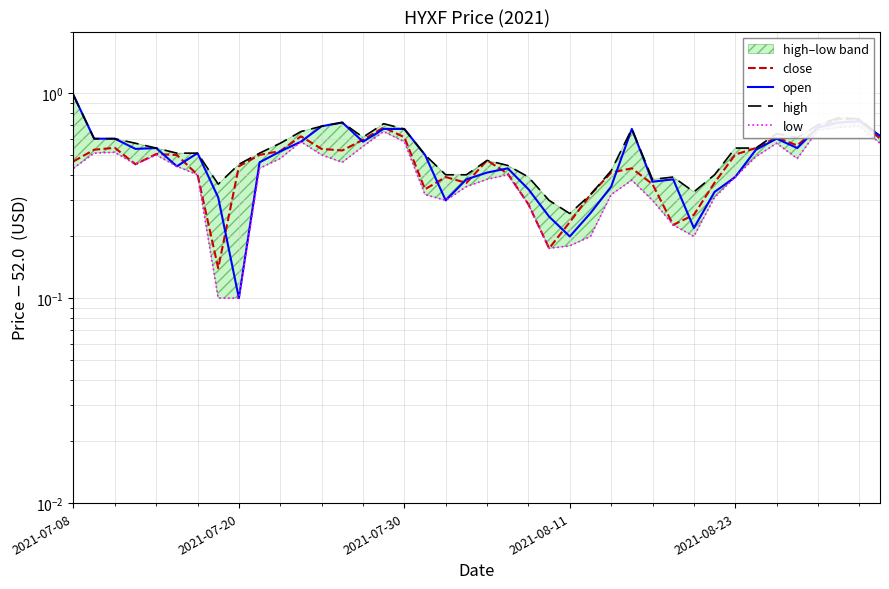

At which category does the chart reach its minimum across all series?

2021-07-20